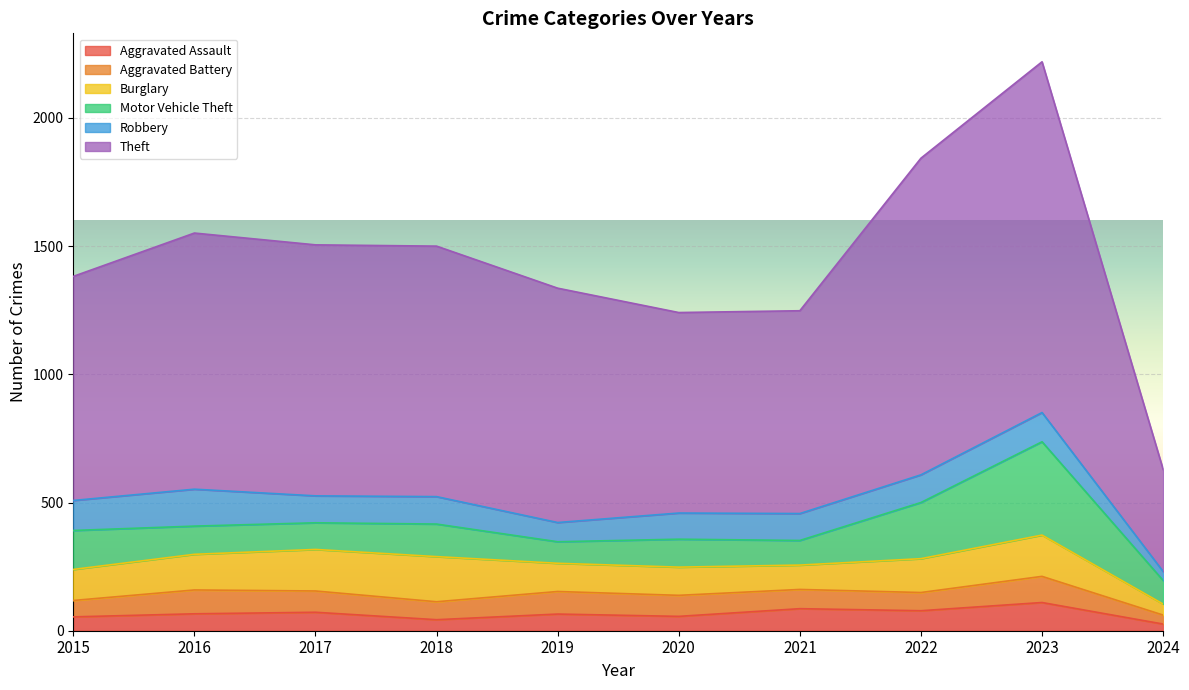

The Theft series shows 1583 at 2018. True or false?

False